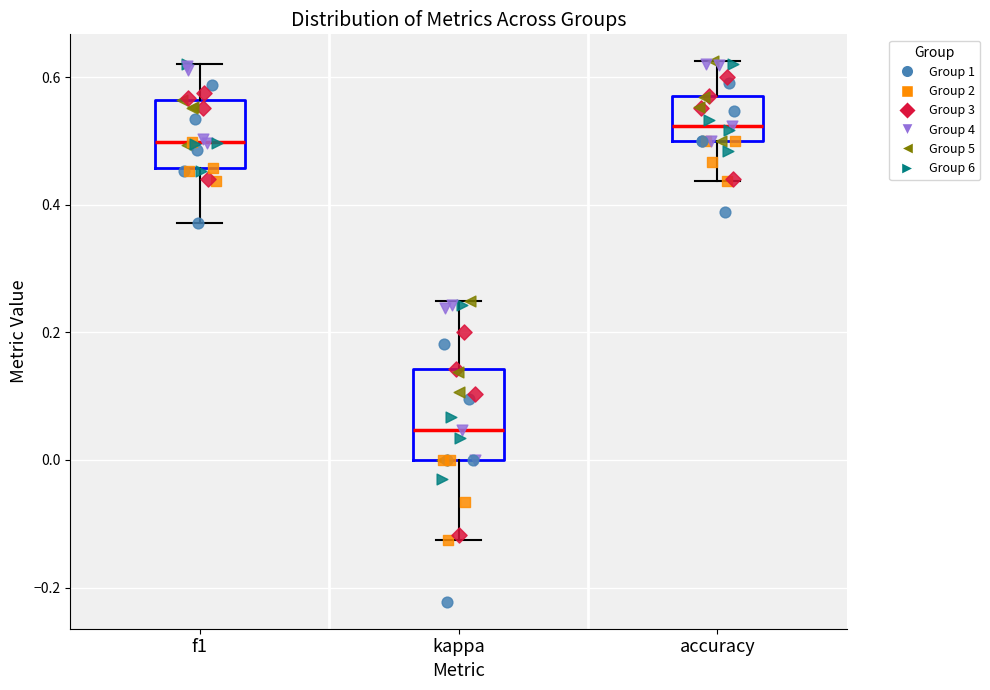

Which box's median line is the lowest?

kappa